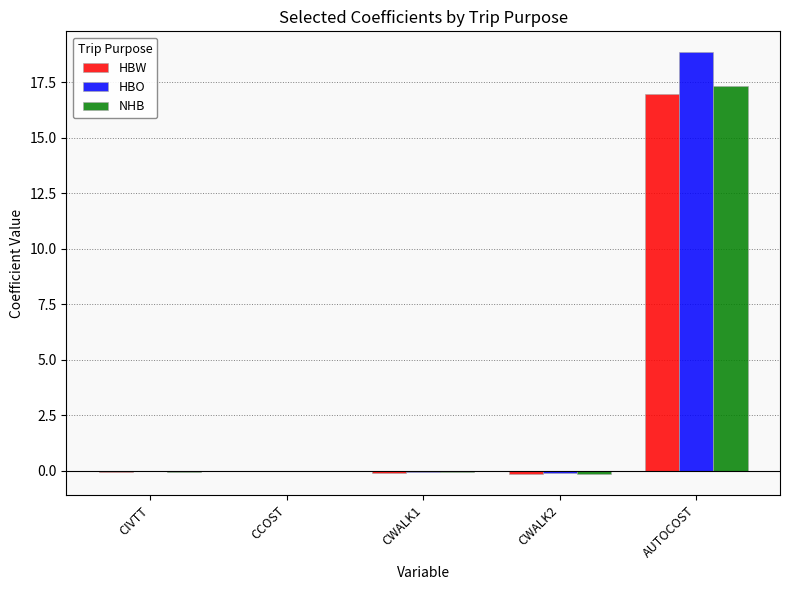

Between CCOST and AUTOCOST, which series saw the biggest shift?

HBO